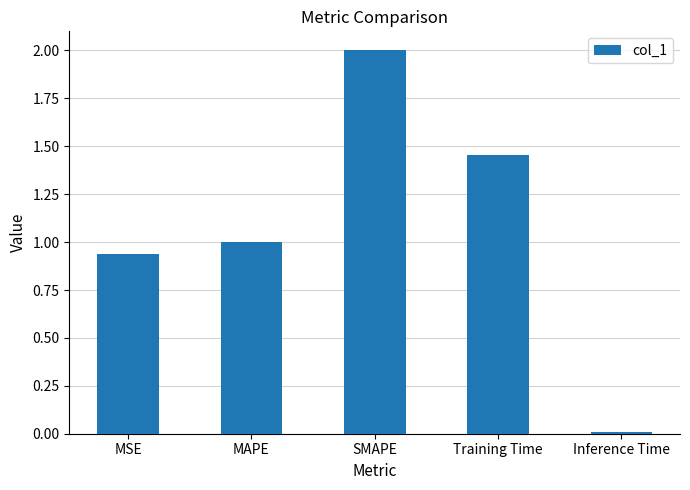

What is the sum of all values?

5.4